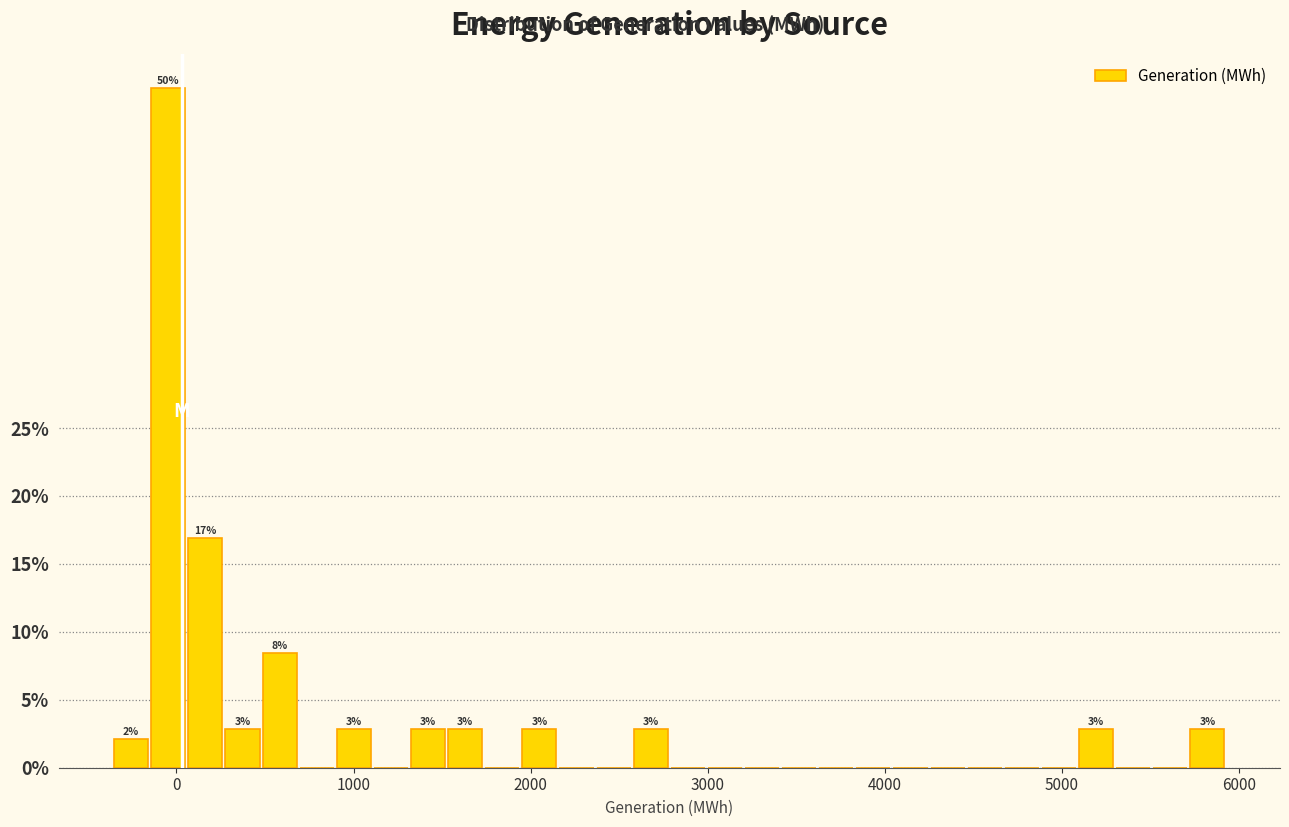

Around what value on the x-axis is the tallest bar? Give the approximate position of its centre, as read against the axis.

0